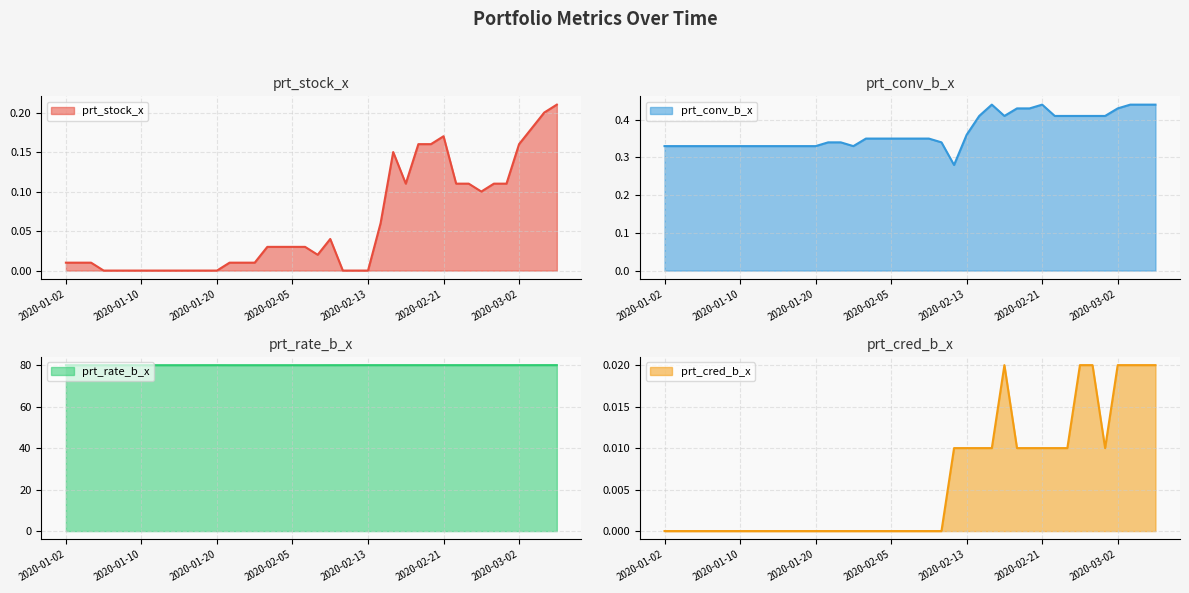

Which has a higher value, 2020-02-06 or 2020-02-17?

2020-02-17